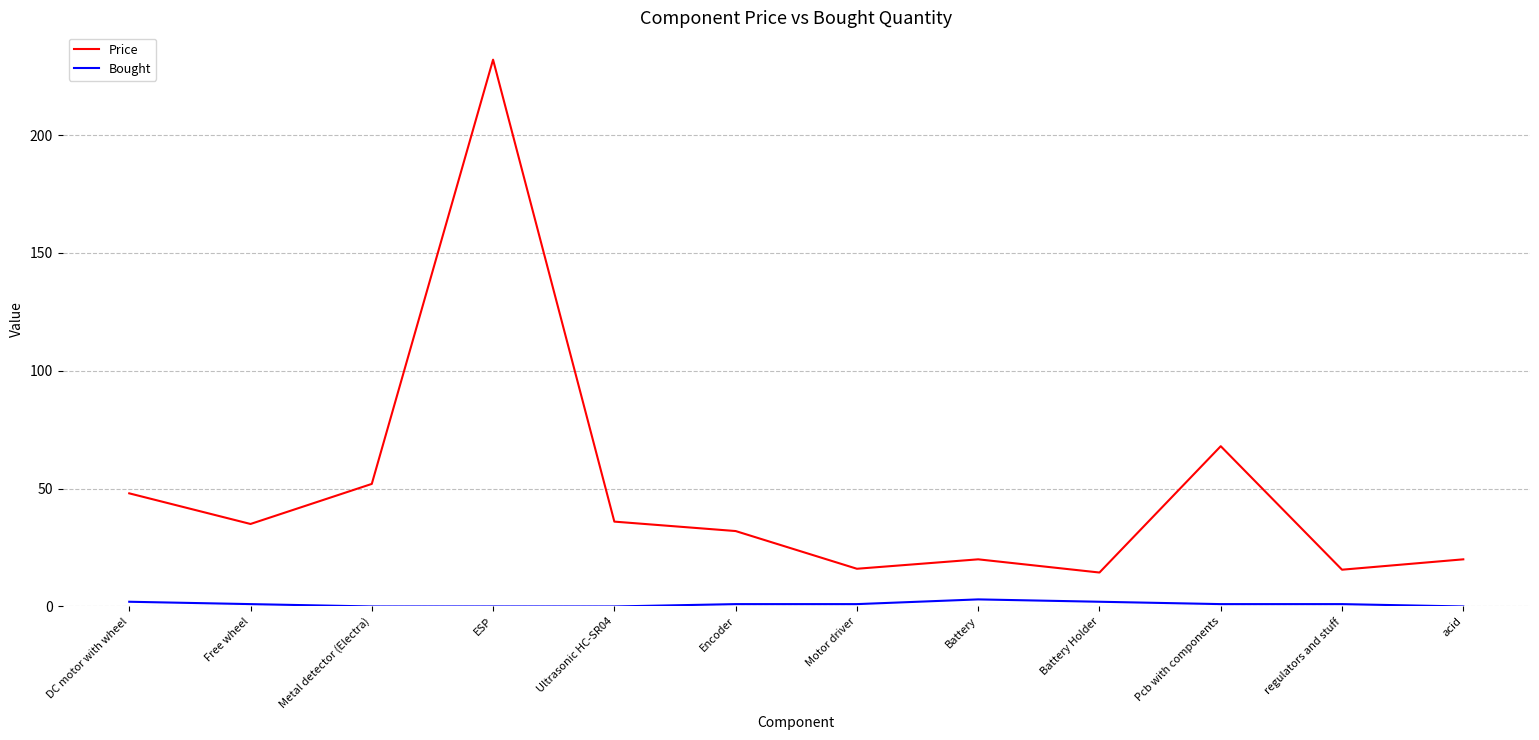

What is the difference between the highest and lowest values at DC motor with wheel?

46.0